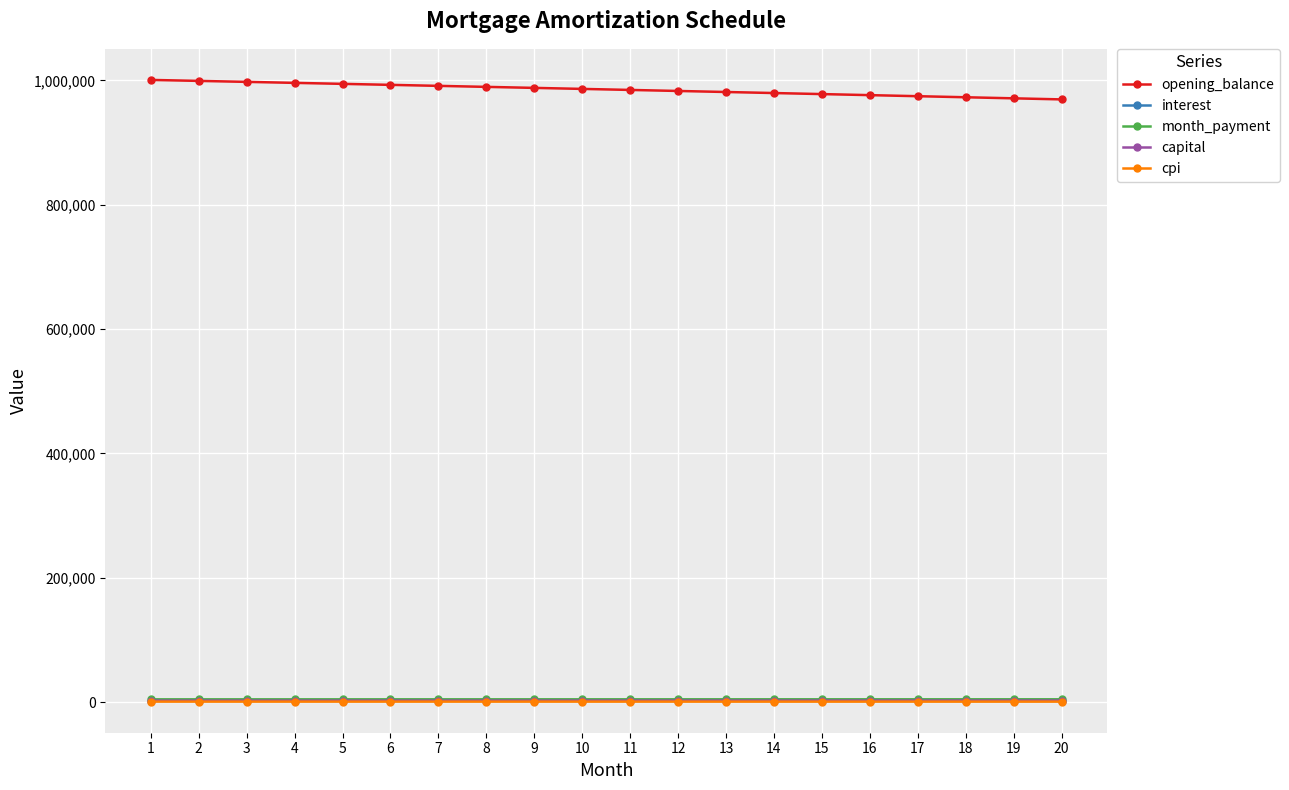

What is the approximate value of month_payment at 13?

4535.0